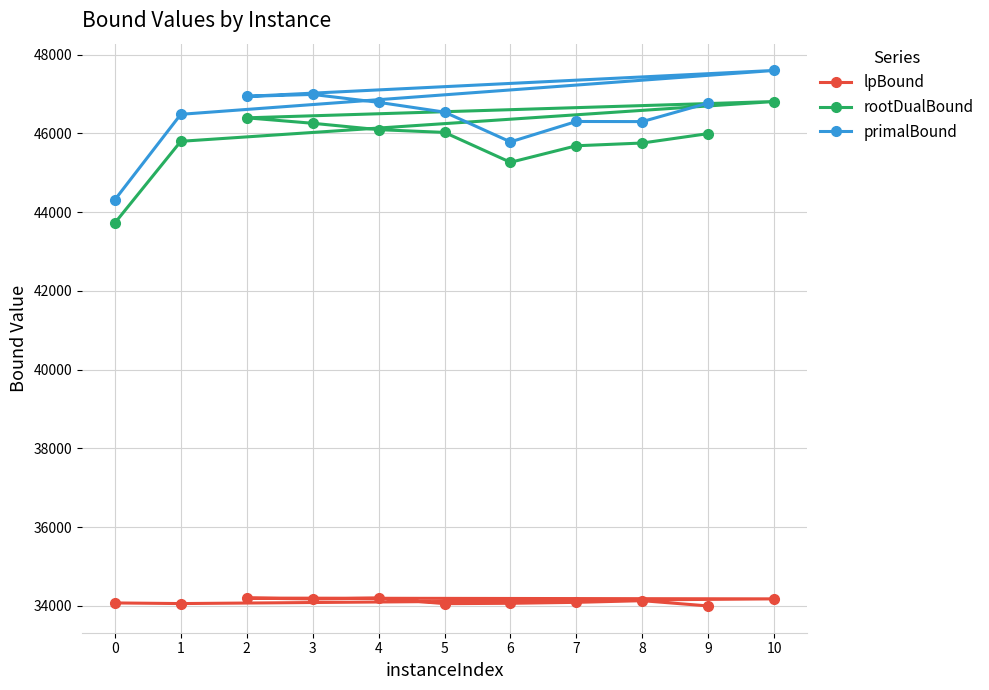

Reading left to right, list all the values displayed in this chart.

lpBound: 0=34077.5	1=34061.7	10=34180.9	2=34200.6	3=34178.7	4=34200.4	5=34059.4	6=34068.4	7=34092.6	8=34134.6	9=34001.1
rootDualBound: 0=43726.1	1=45799.6	10=46809.7	2=46395.7	3=46257.5	4=46095.5	5=46025.5	6=45266.3	7=45686.3	8=45756.1	9=45995.3
primalBound: 0=44316.0	1=46485.0	10=47599.0	2=46940.0	3=46990.0	4=46789.0	5=46541.0	6=45785.0	7=46303.0	8=46300.0	9=46771.0